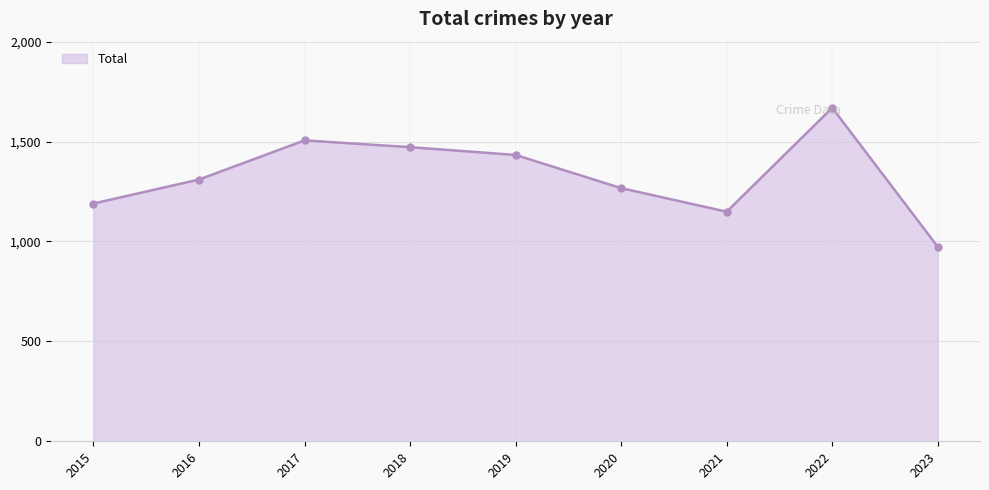

Which has a higher value, 2017 or 2015?

2017